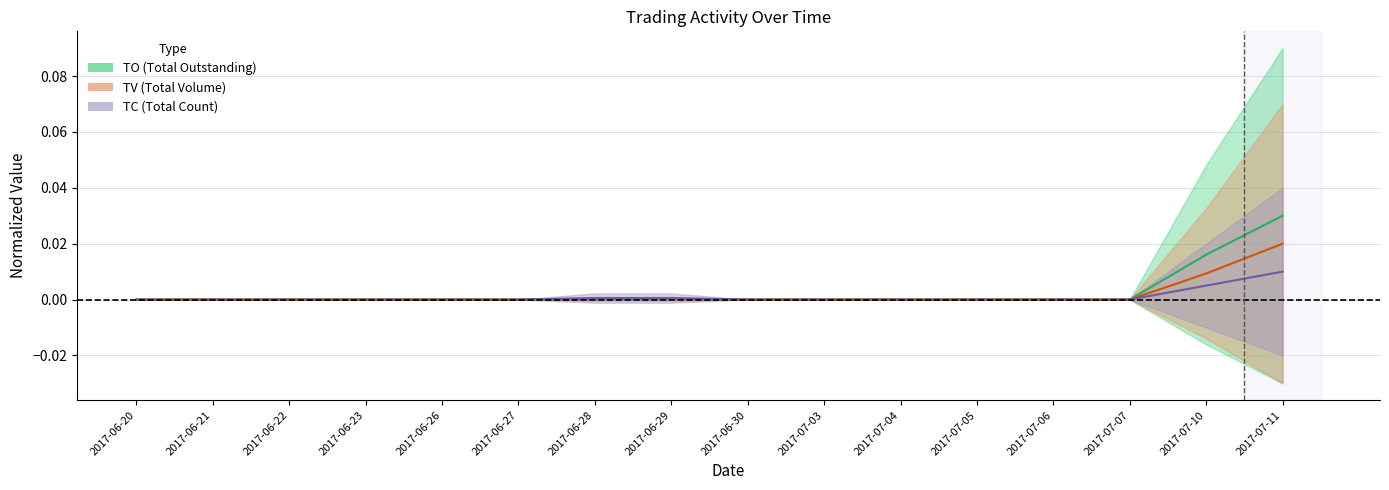

How many lines are shown in the chart?

3